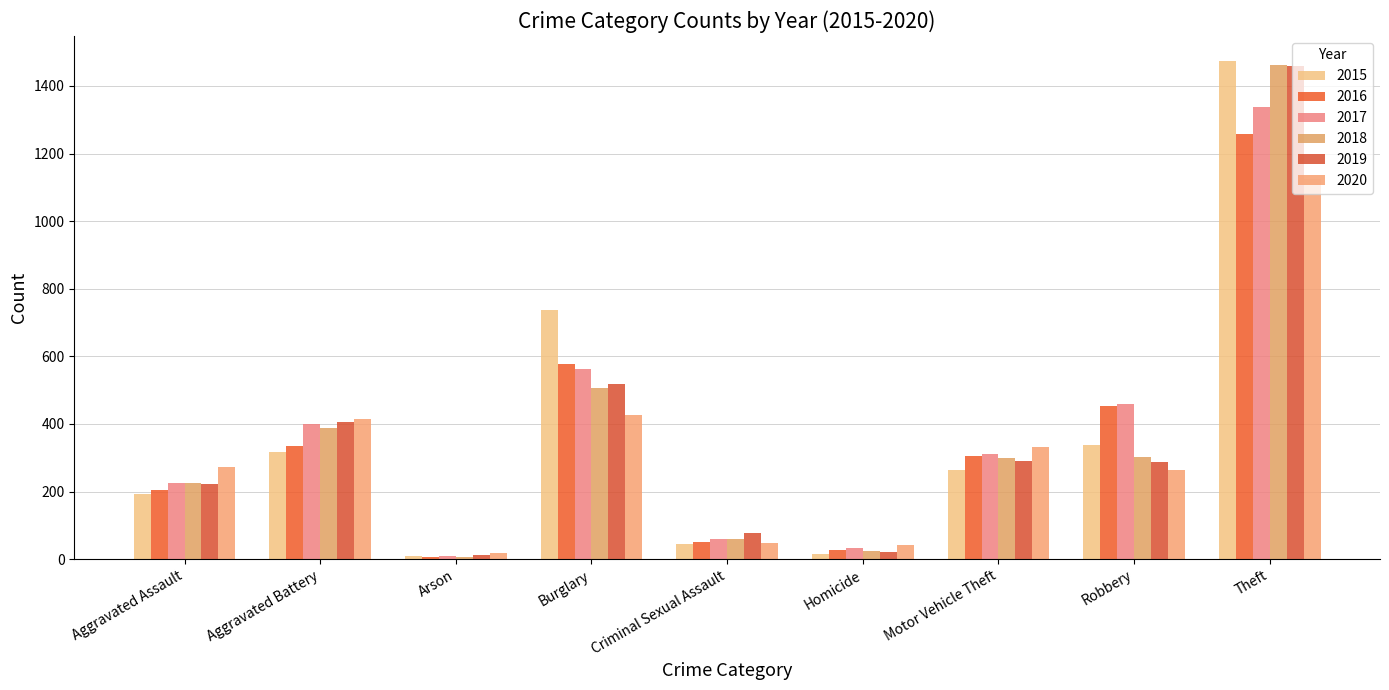

How many categories are shown in the chart?

9